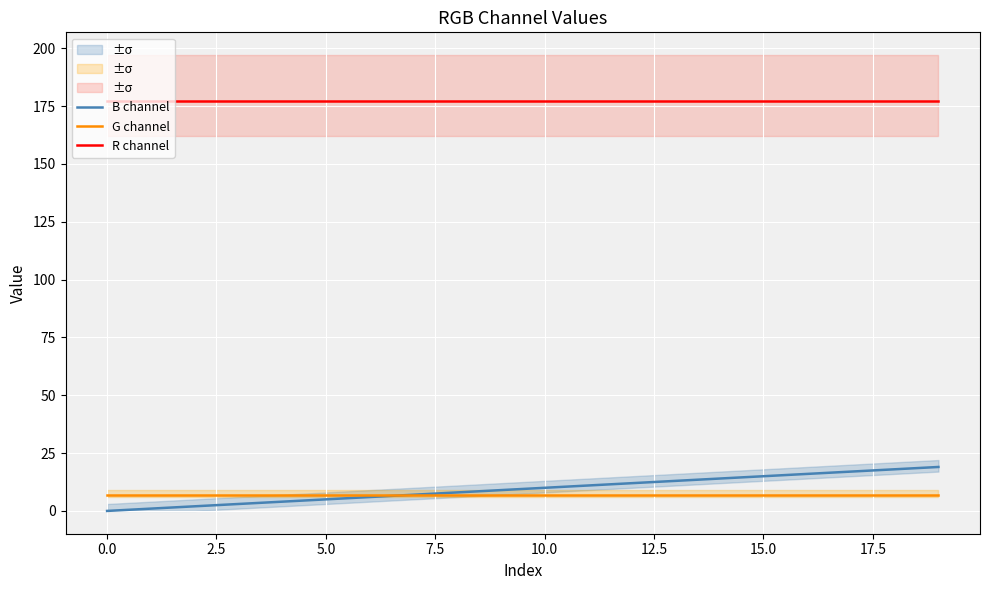

What is the lowest value of the G channel series?

7